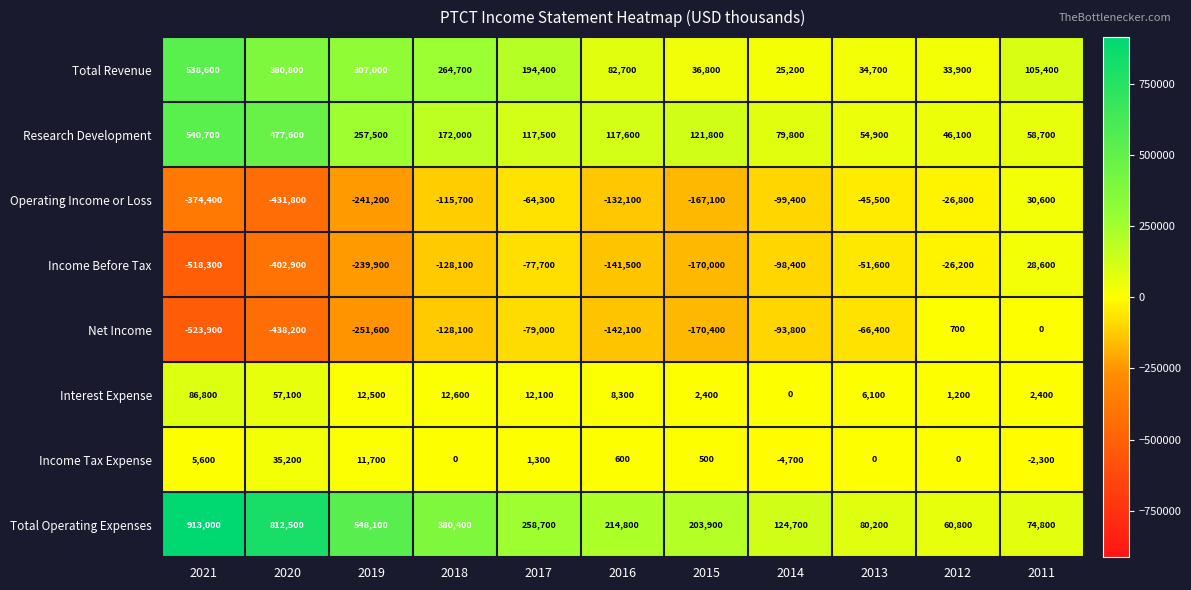

Which series changed the most between 2019 and 2014?

Total Operating Expenses